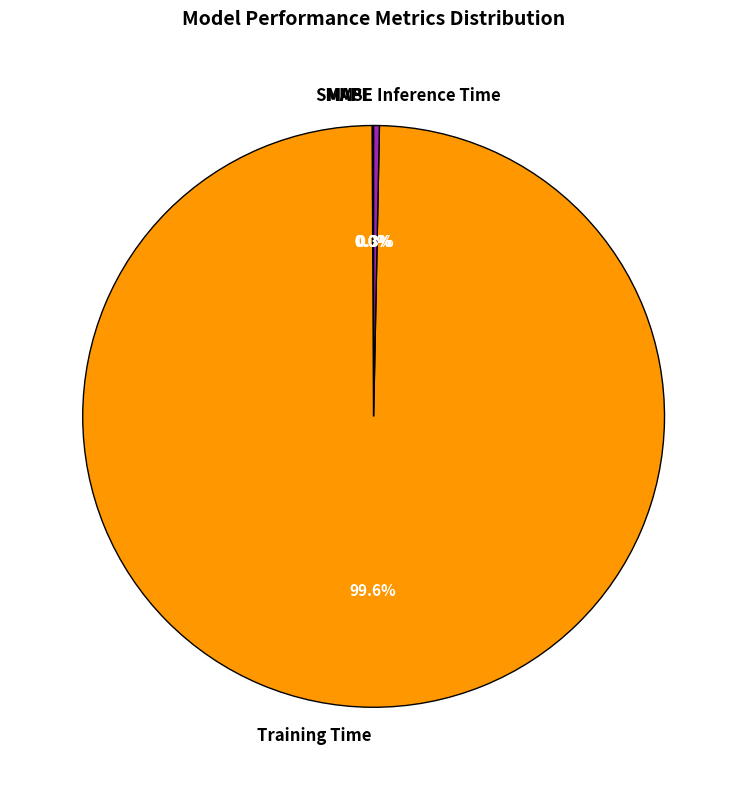

What is the majority slice?

Training Time